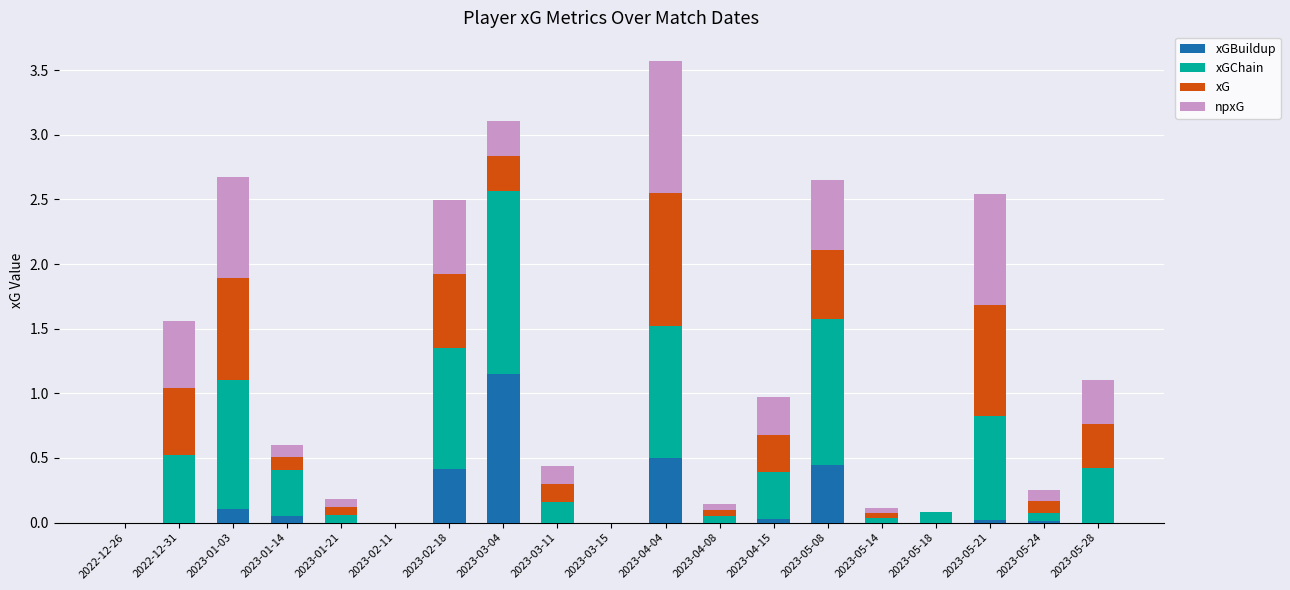

How many series are shown in this chart?

4